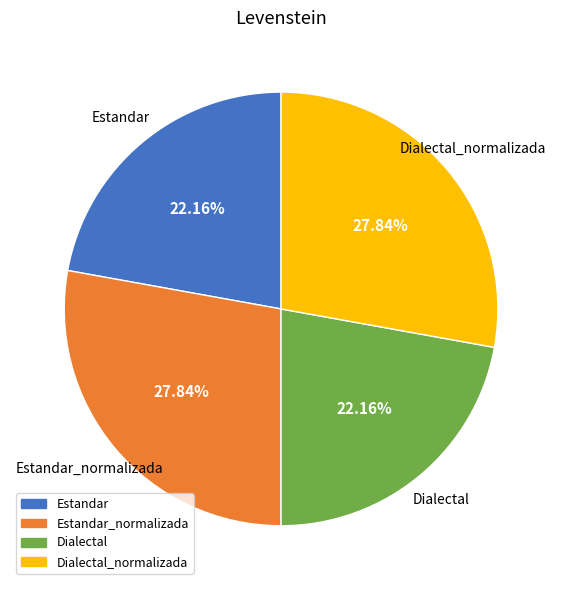

Is it true that Estandar is 29% of the pie?

False